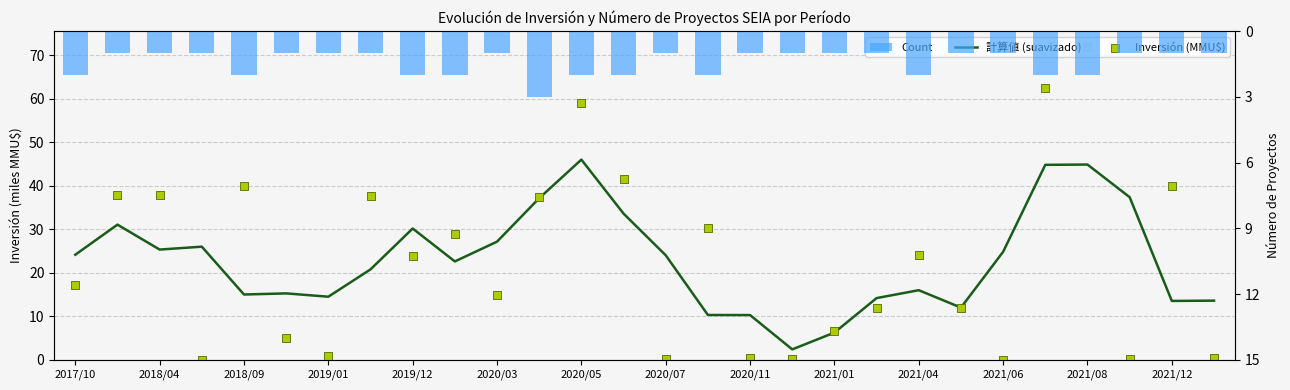

What are all the series names shown in the legend?

計算値 (suavizado), Inversión (MMU$), Count